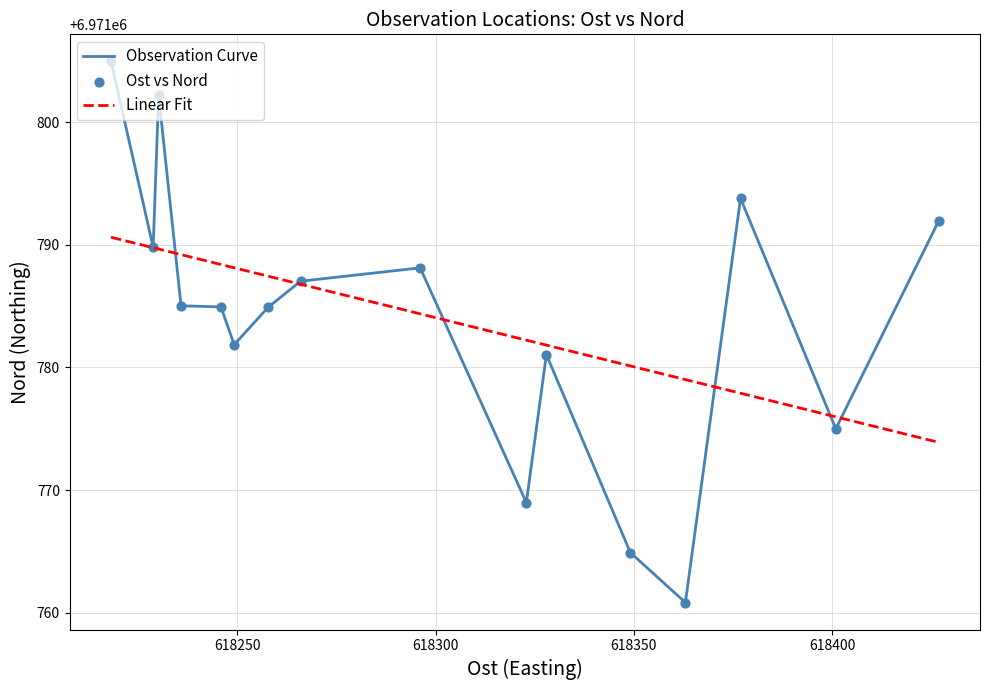

Which series has the largest range (max minus min)?

Observation Curve